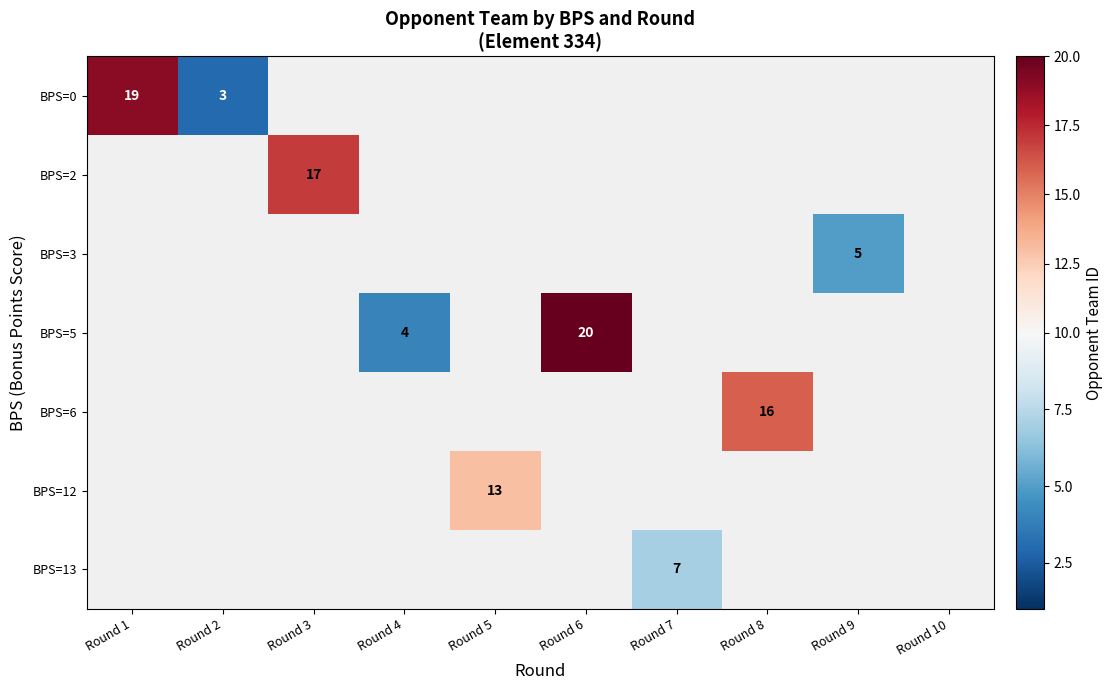

True or false: BPS=2 has a value of 17 at Round 3.

True